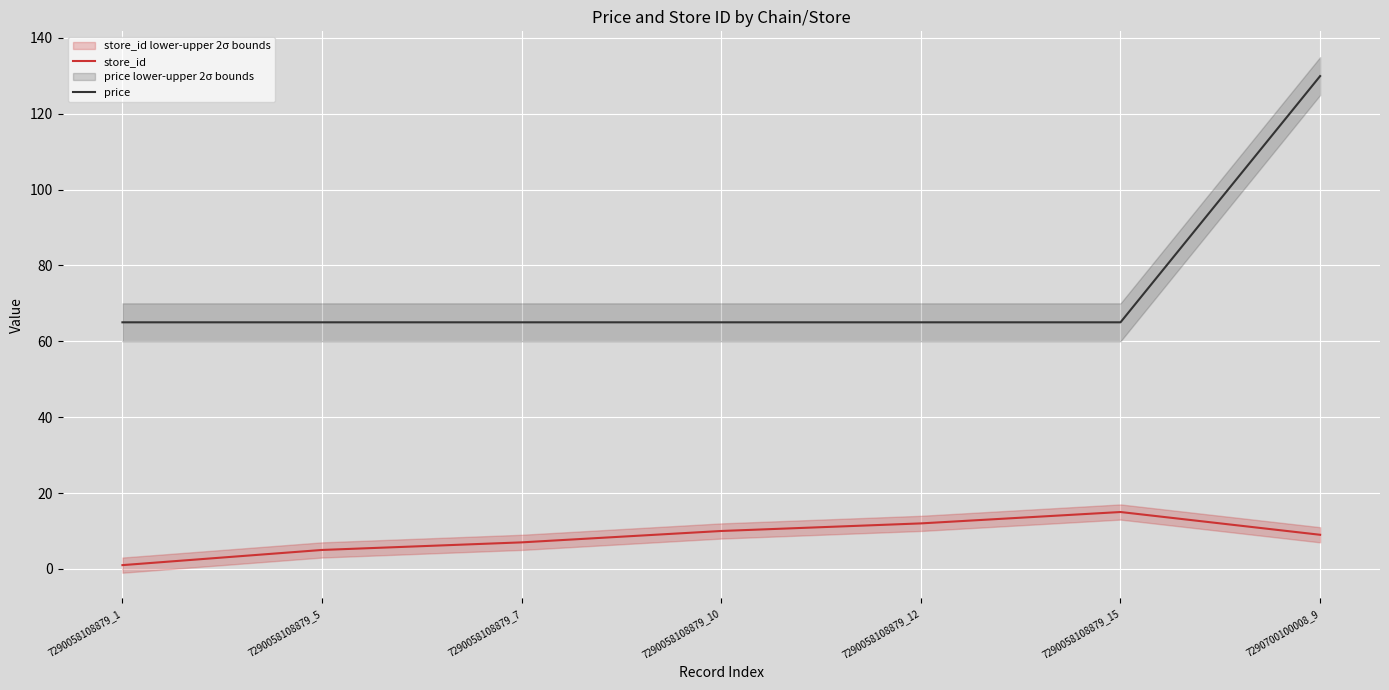

Rank the series by their average value, from highest to lowest.

price, store_id